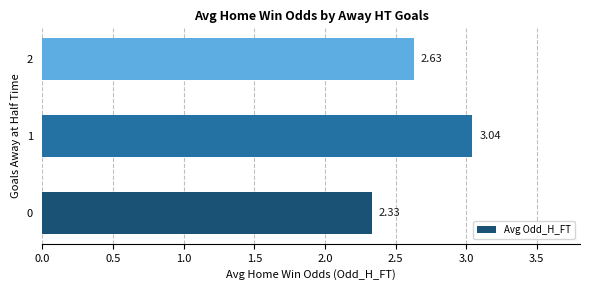

Rank the categories by value from highest to lowest.

1, 2, 0